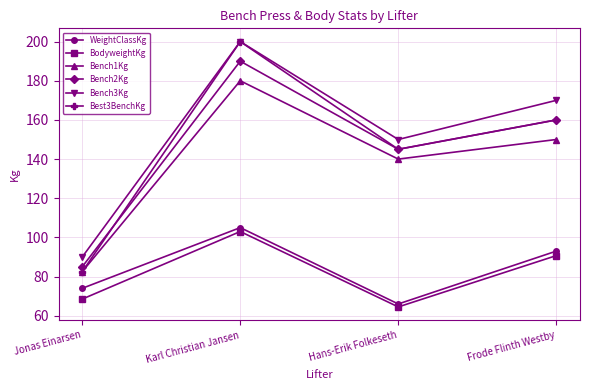

The Bench3Kg series shows 335.0 at Karl Christian Jansen. True or false?

False